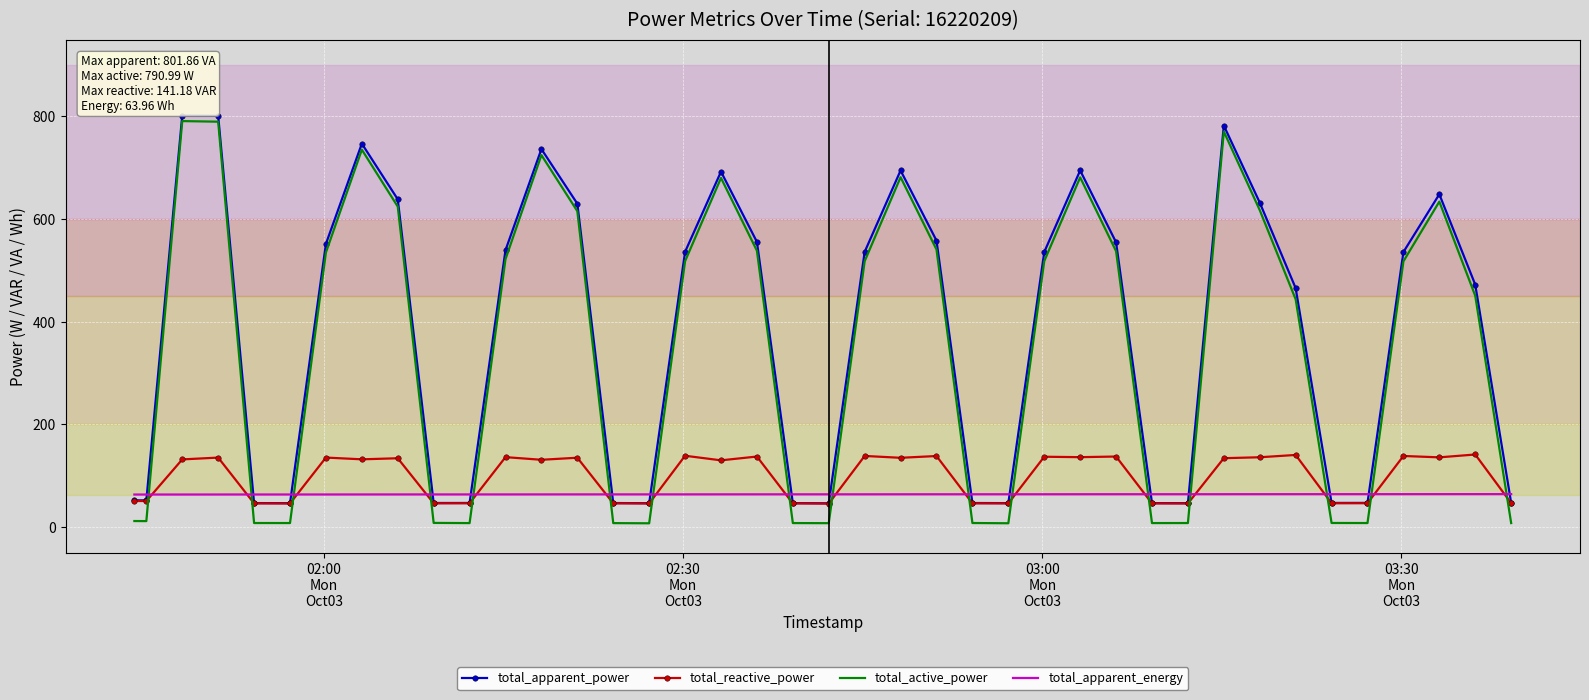

Which series ends up on top after the final intersection of total_reactive_power and total_apparent_energy?

total_apparent_energy